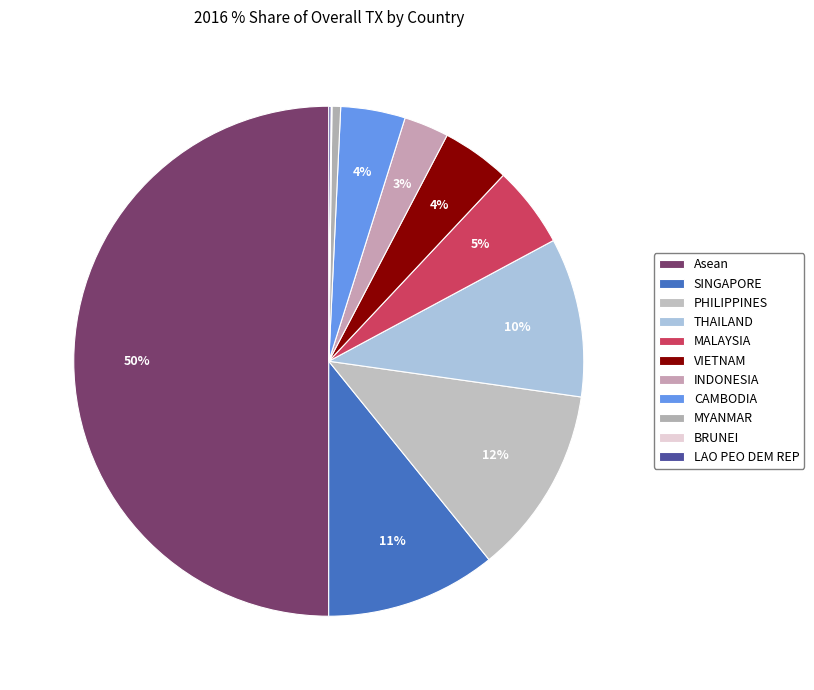

True or false: INDONESIA accounts for 3% of the total.

True